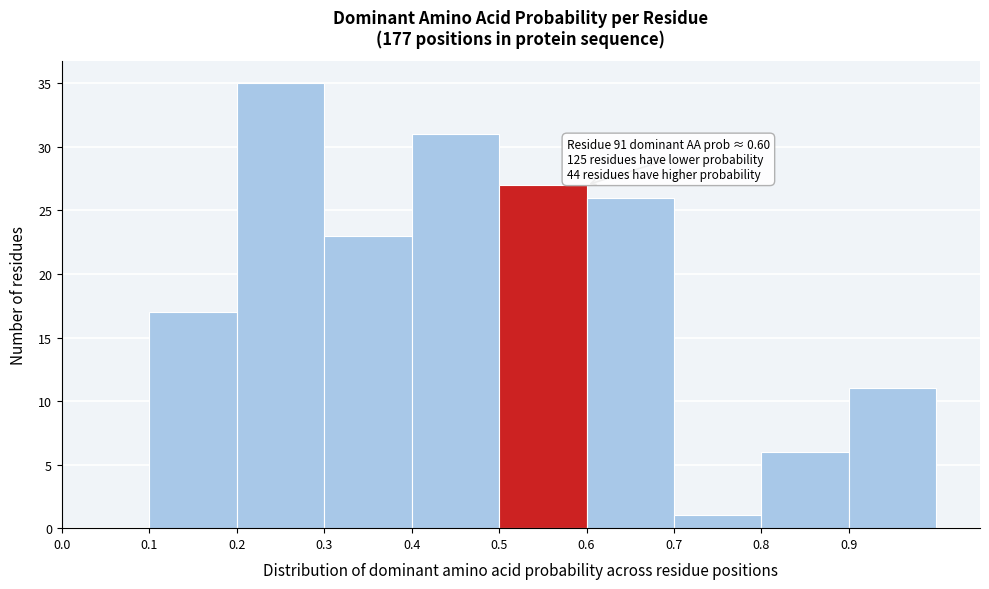

Over which range of the x-axis is the bar tallest?

0.2 to 0.3